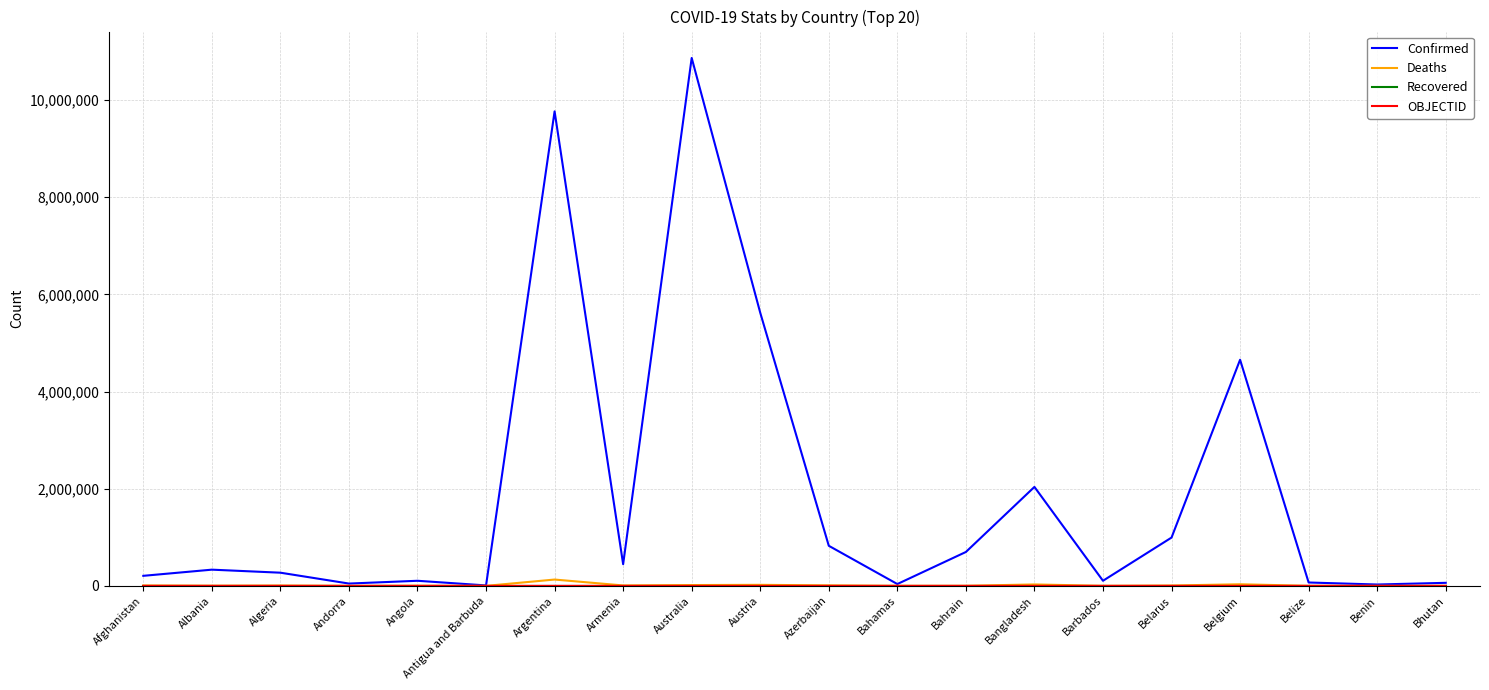

What is the maximum value shown in the chart?

10866876